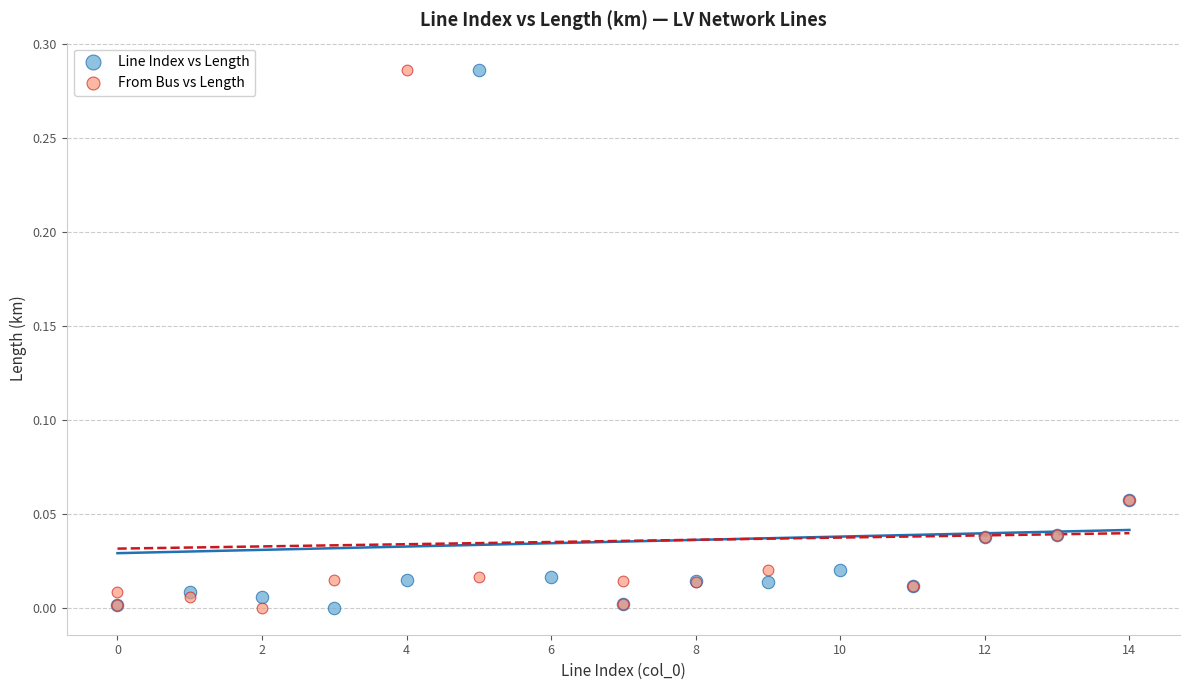

What are all the series names shown in the legend?

Line Index vs Length, From Bus vs Length